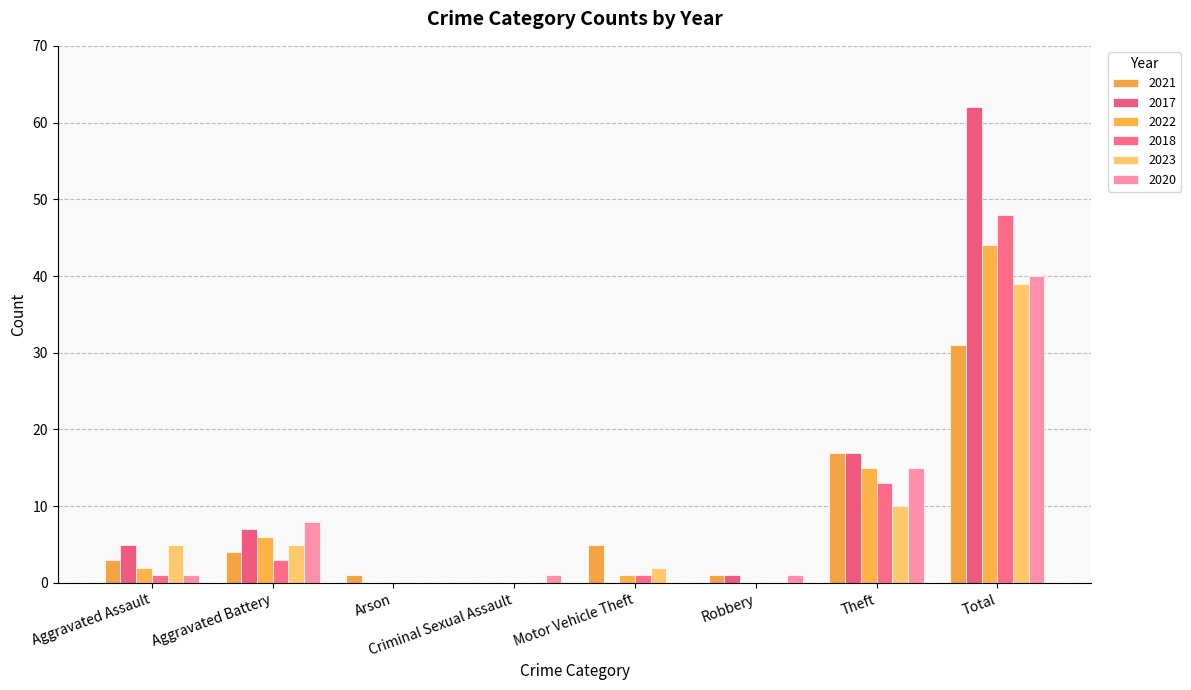

True or false: 2021 has a value of 5 at Motor Vehicle Theft.

True